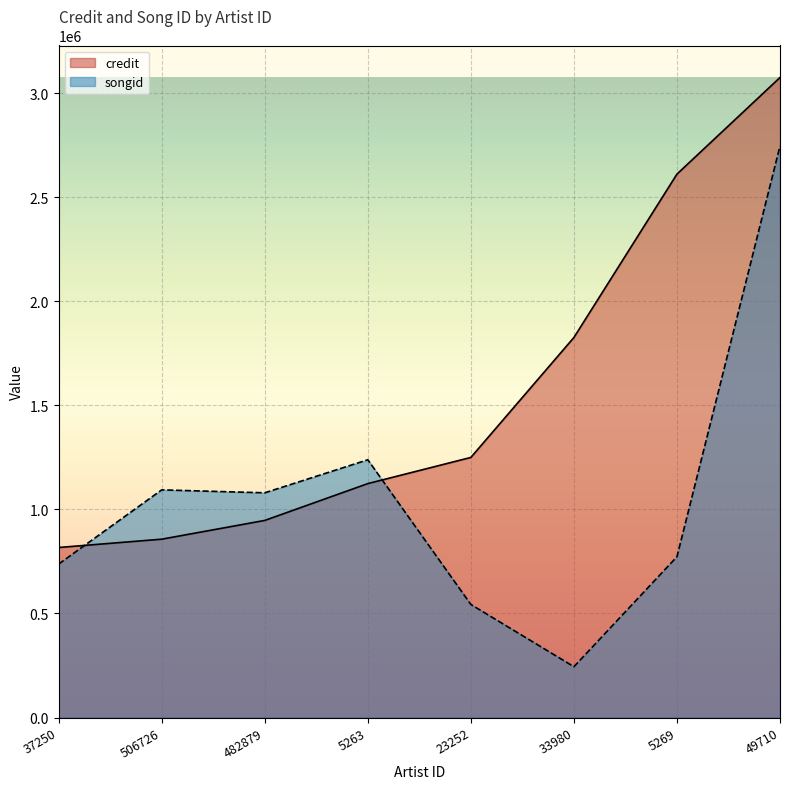

Reading right to left, extract all data points from this chart.

credit: 49710=3075829	5269=2611573	33980=1826381	23252=1249974	5263=1124179	482879=947204	506726=857081	37250=817148
songid: 49710=2746535	5269=772747	33980=244220	23252=543386	5263=1238779	482879=1079980	506726=1094105	37250=737448